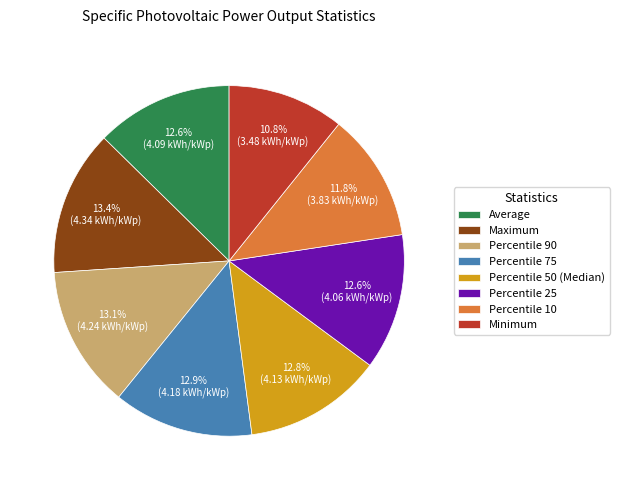

Is it true that Percentile 90 is 4% of the pie?

False